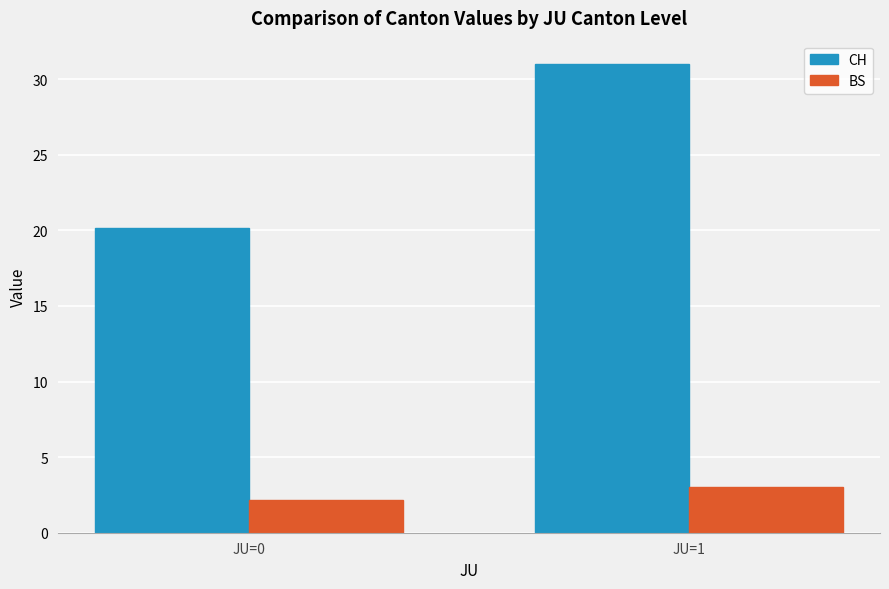

Which series has the widest spread of values?

CH